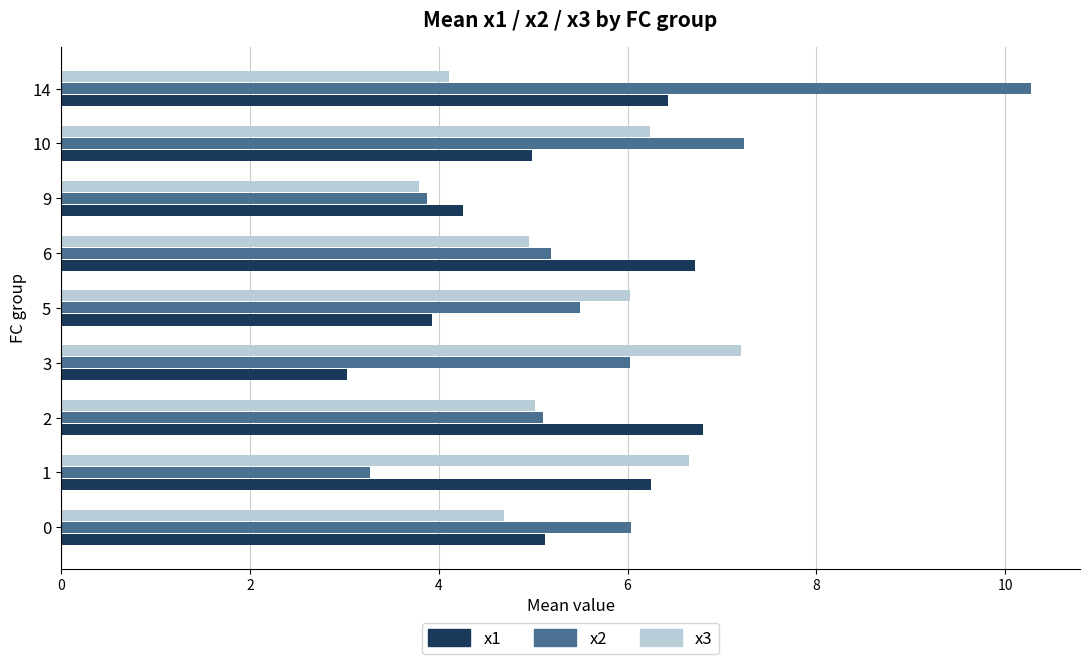

What is the total value across all series at 9?

11.9